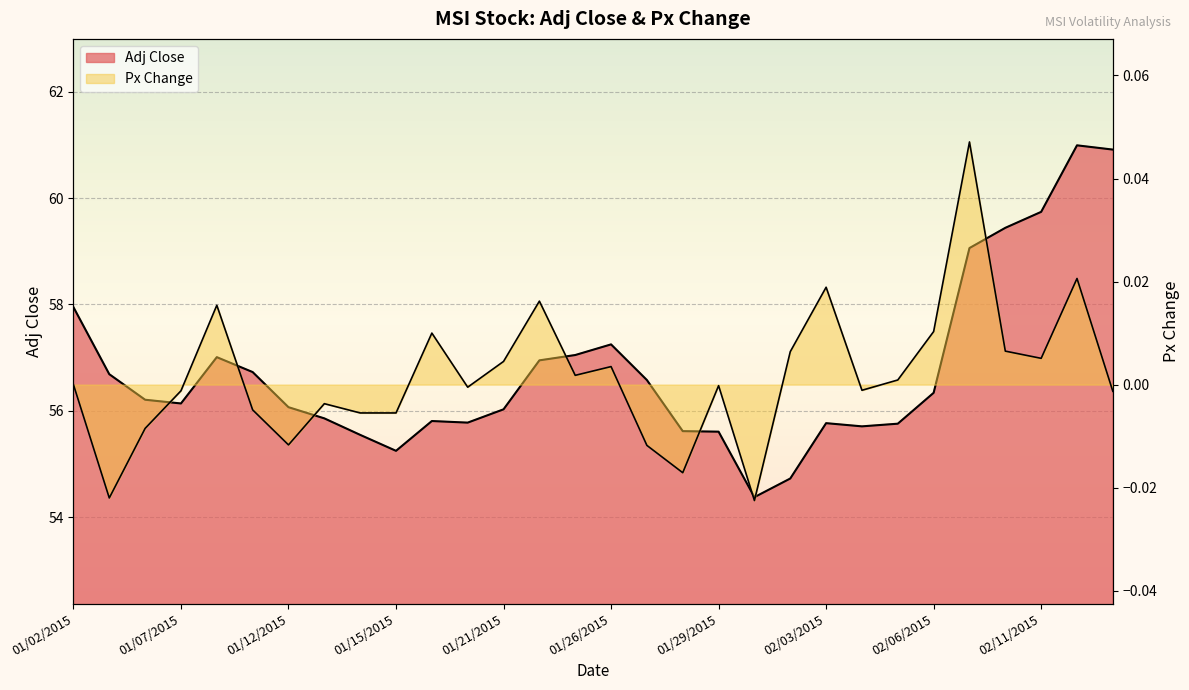

What is the difference between the maximum and minimum values in the Px Change series?

0.1